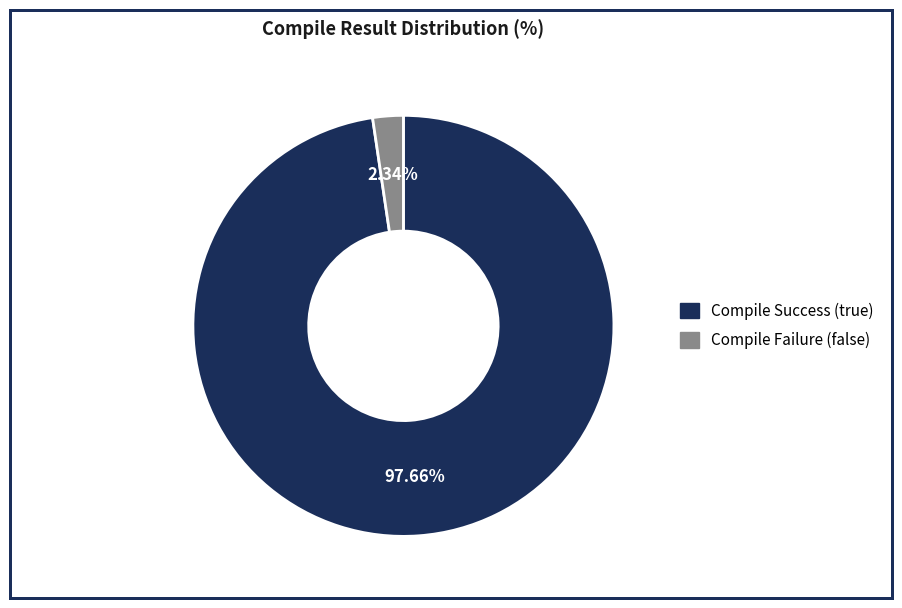

Is there a majority slice in this chart?

Yes